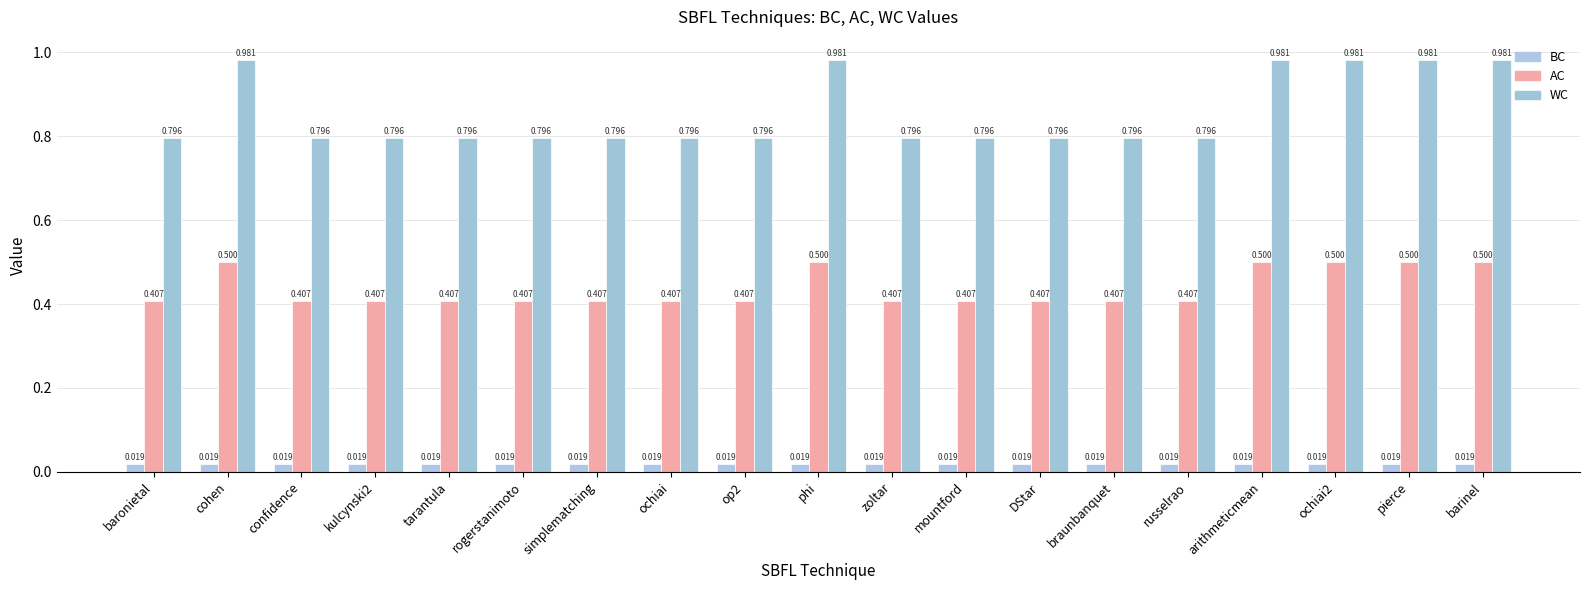

Is the value of BC at barinel greater than the value of AC at op2?

No